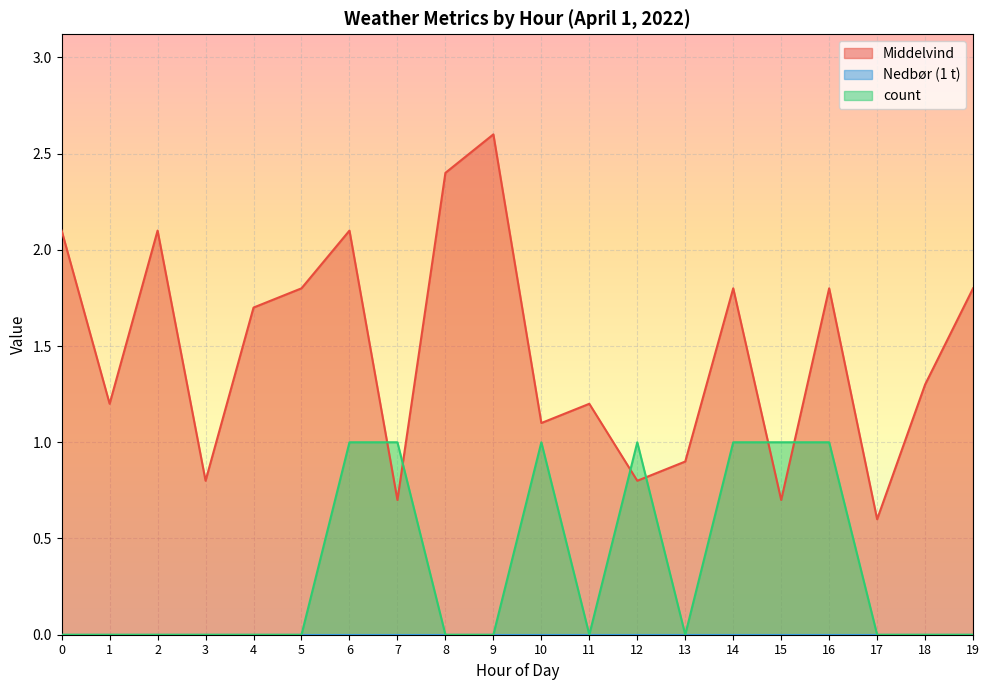

What is the spread (max minus min) of values at 3?

0.8